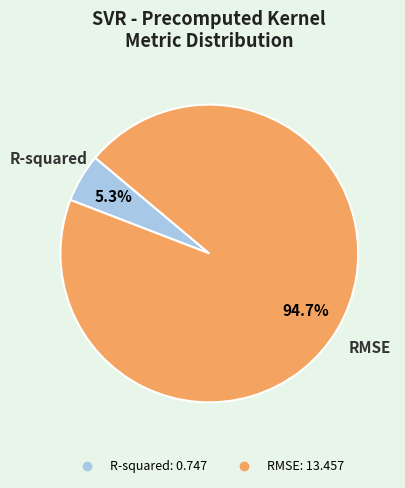

To the nearest percent, what portion does RMSE represent?

95%